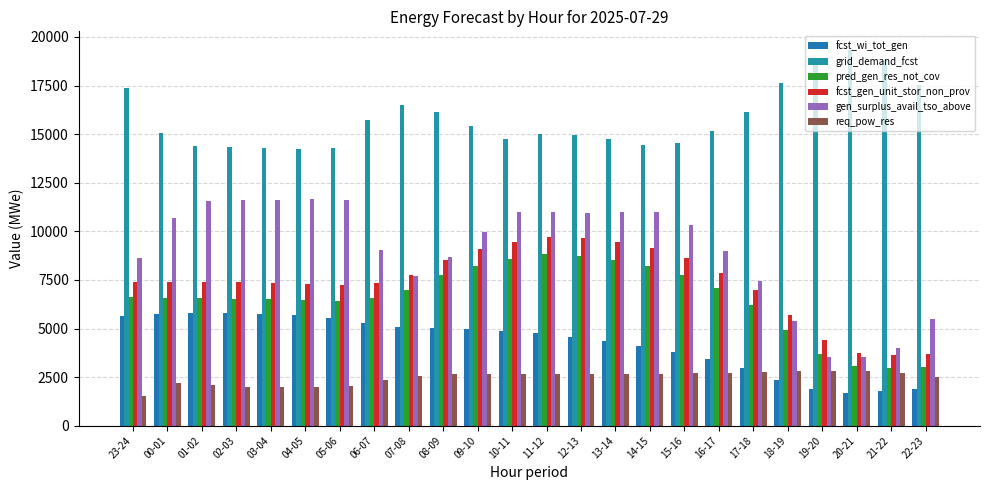

How many values in the req_pow_res series are below 2665?

12